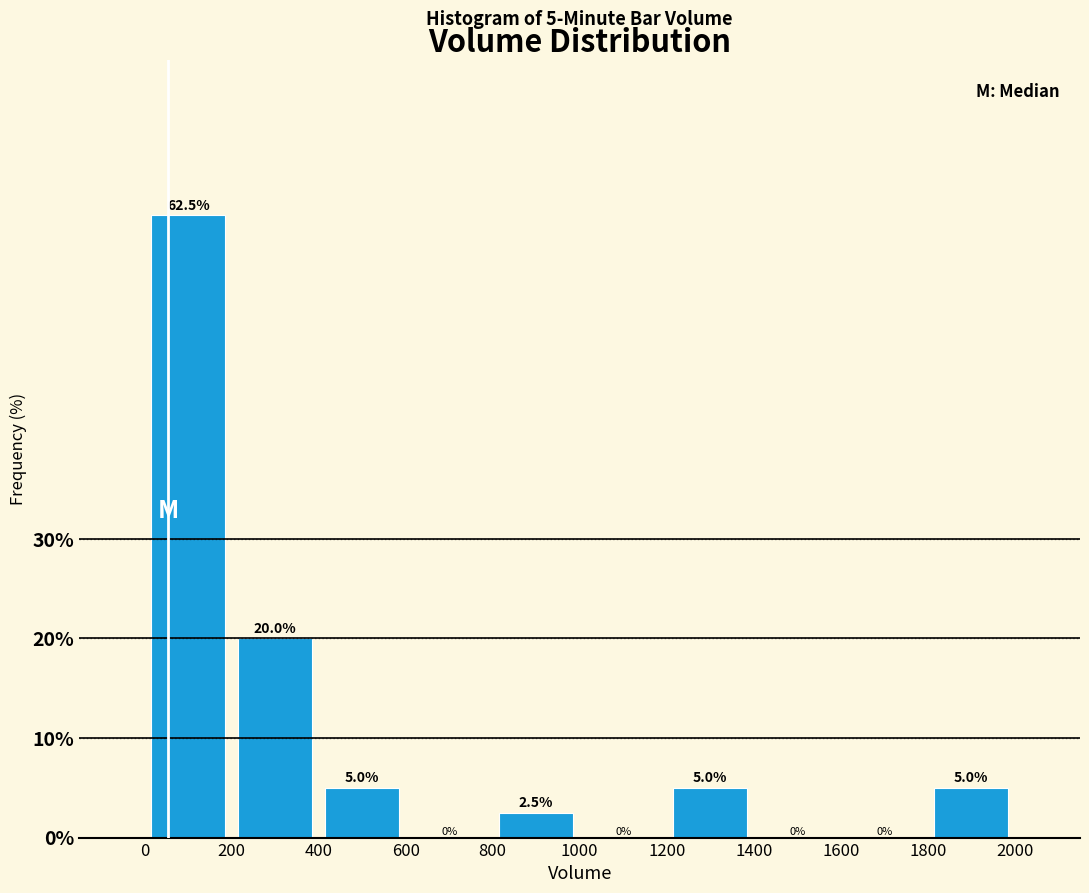

Reading left to right, list every bar in this chart as the range it spans on the x-axis followed by its height.

0 to 200: 62.5
200 to 400: 20.0
400 to 600: 5.0
600 to 800: 0.0
800 to 1000: 2.5
1000 to 1200: 0.0
1200 to 1400: 5.0
1400 to 1600: 0.0
1600 to 1800: 0.0
1800 to 2000: 5.0